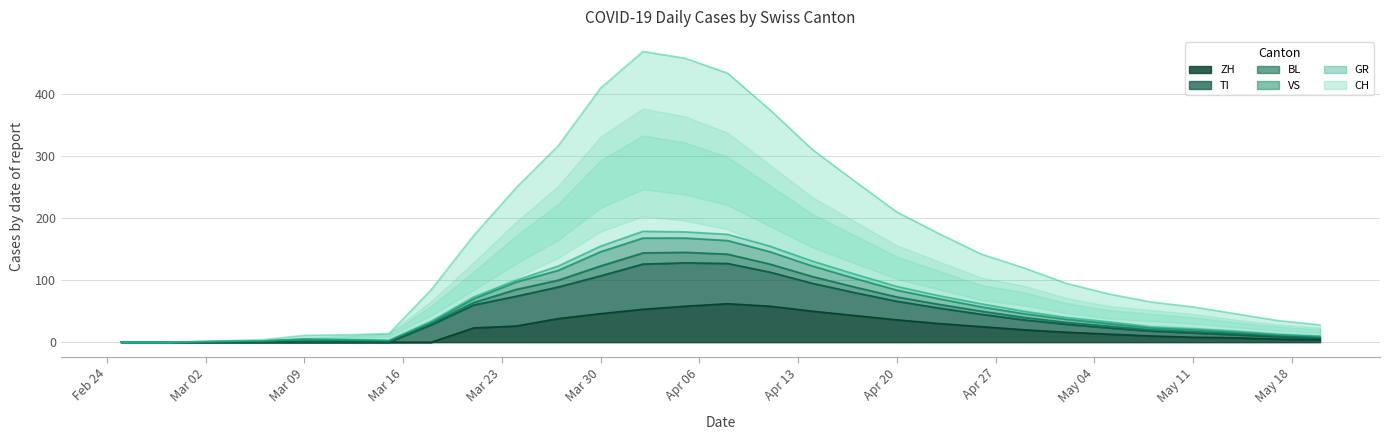

What is the highest value of the ZH series?

62